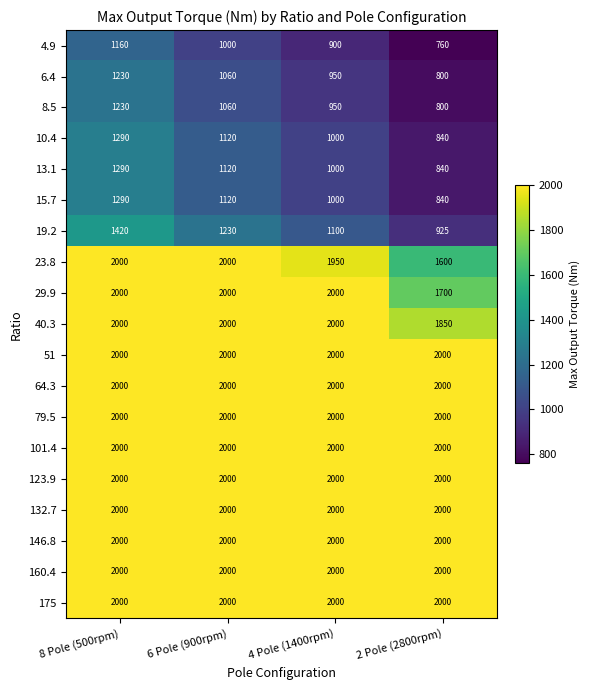

At which label is 13.1 closest to 1065?

6 Pole (900rpm)